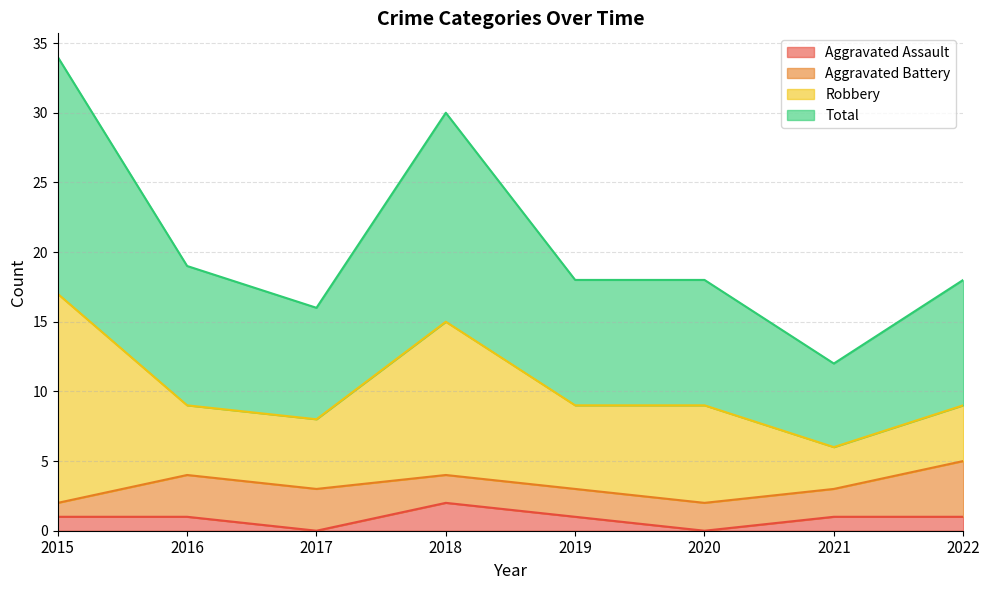

Is the value of Aggravated Assault at 2015 greater than the value of Total at 2022?

No